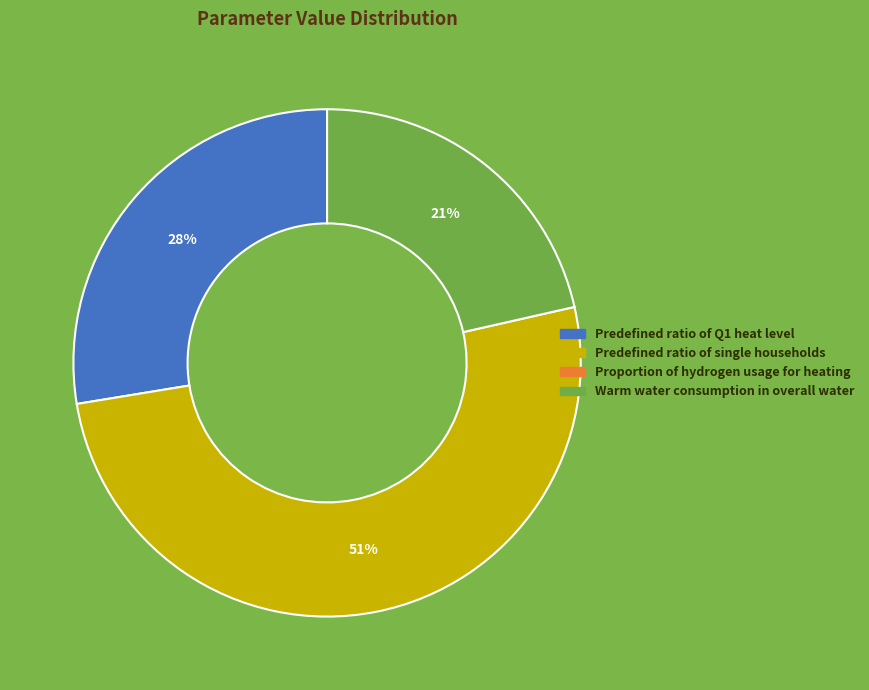

How many segments does this pie chart have?

3